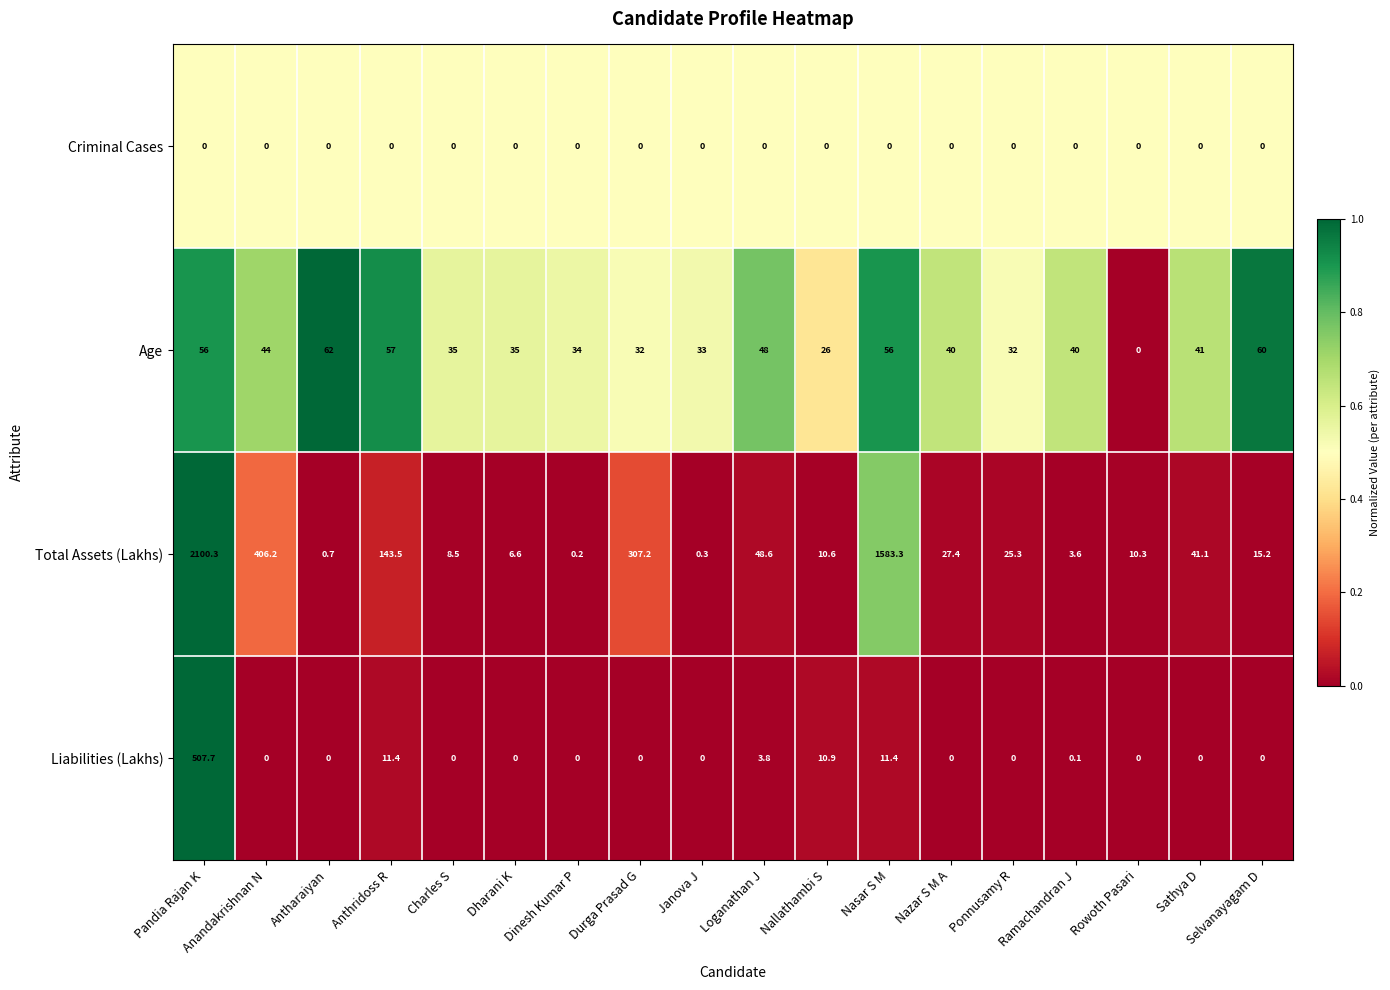

What is the highest value of the Age series?

62.0